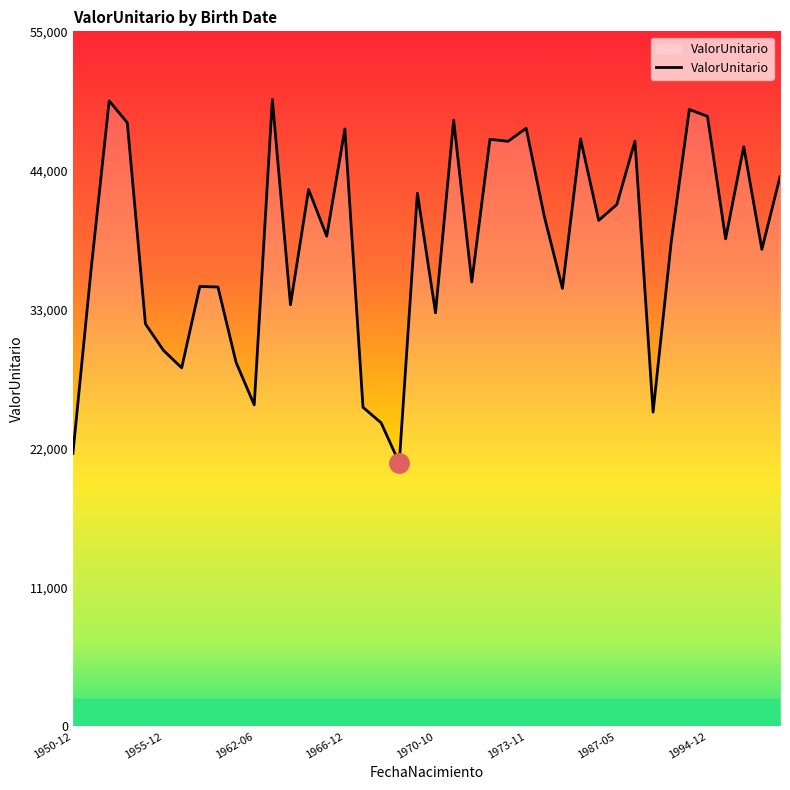

What is the difference between the maximum and minimum values?

28757.3